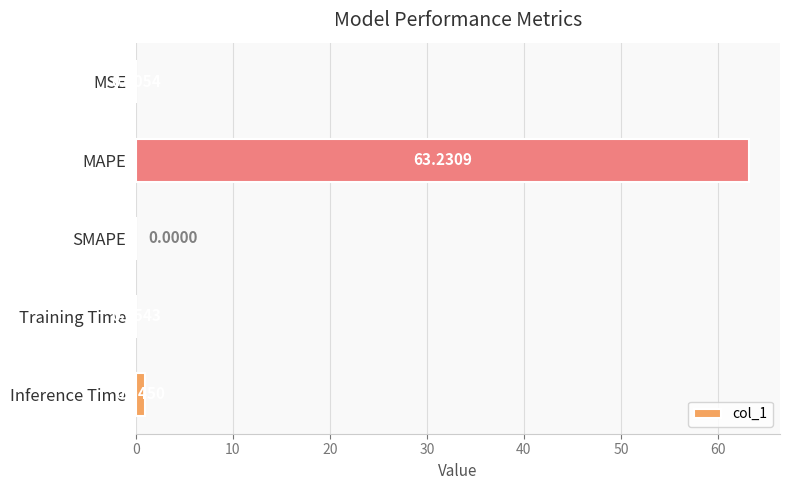

What is the change in value from Training Time to Inference Time?

+0.9